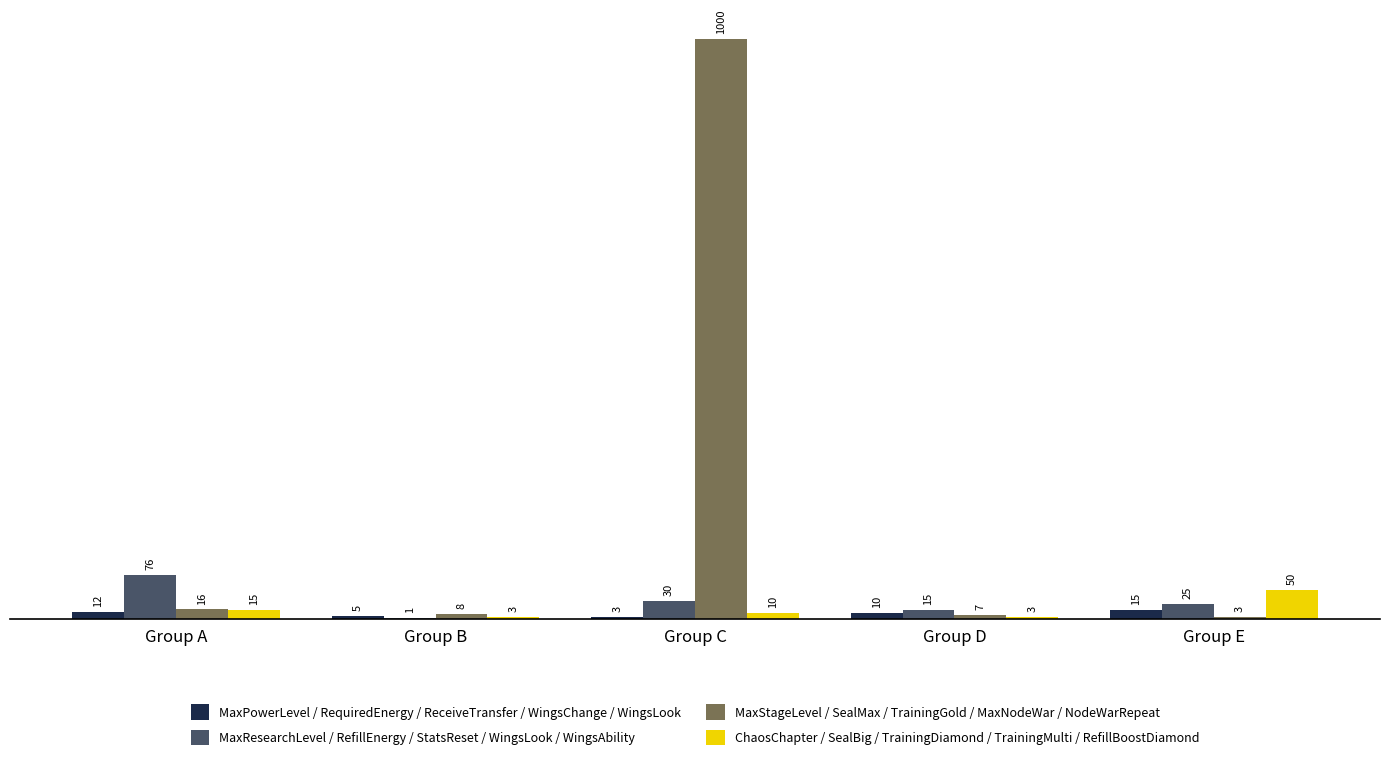

What is the sum of all ChaosChapter / SealBig / TrainingDiamond / TrainingMulti / RefillBoostDiamond values?

81